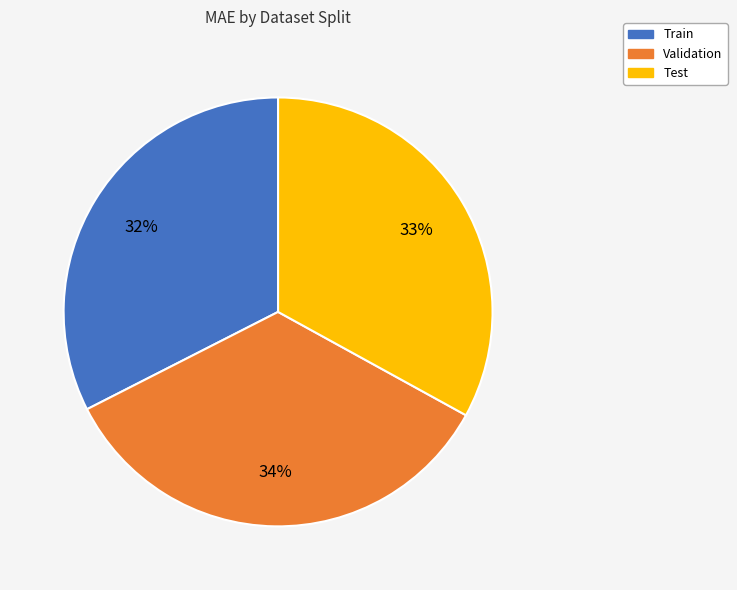

Does Train account for over 50% of the chart?

No